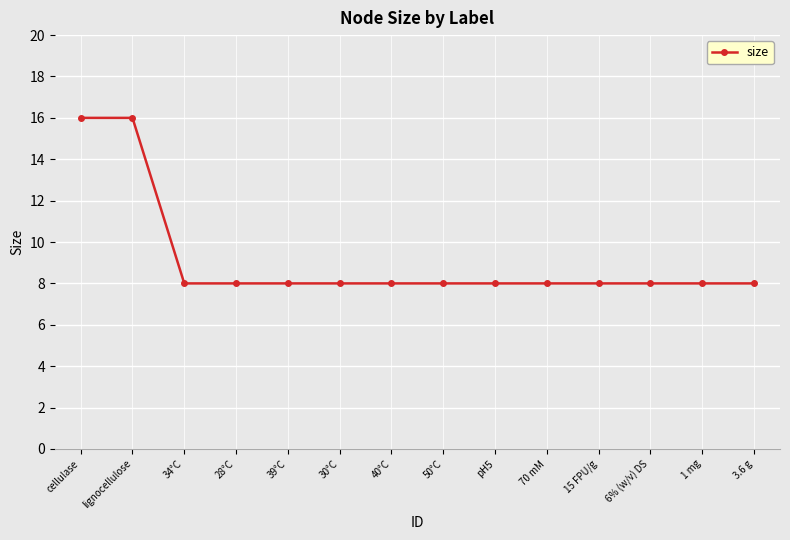

What is the sum of all values?

128